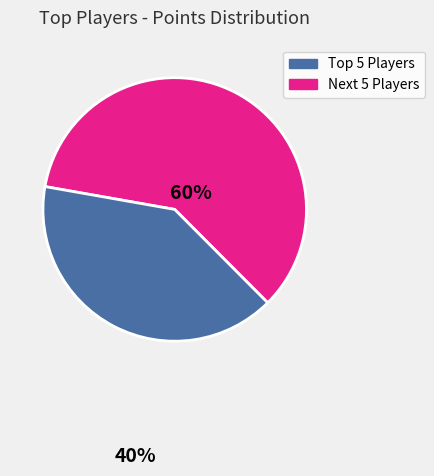

How many slices are in this pie chart?

2